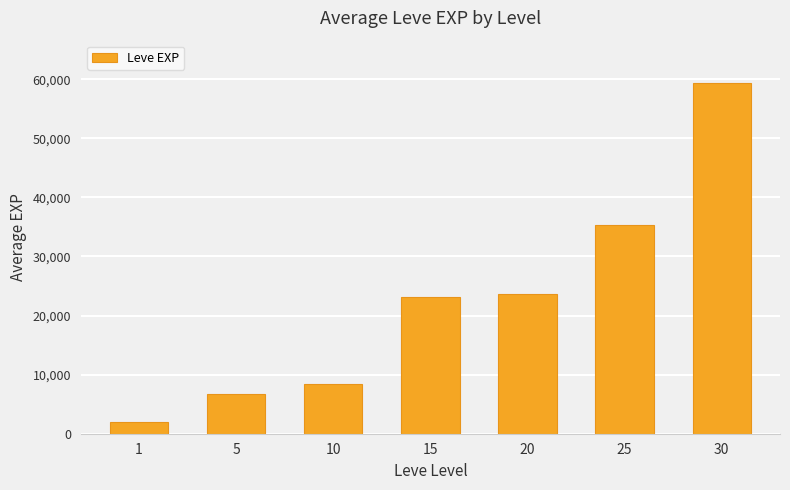

Between 20 and 5, which is larger?

20